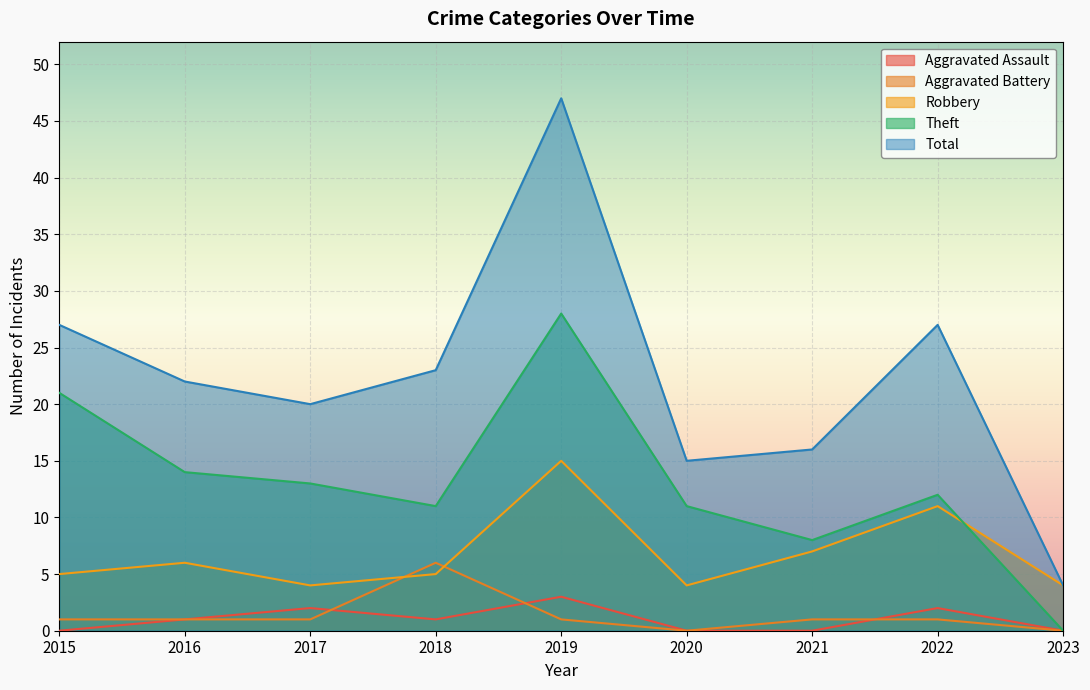

Where is the first local minimum for Total?

2017